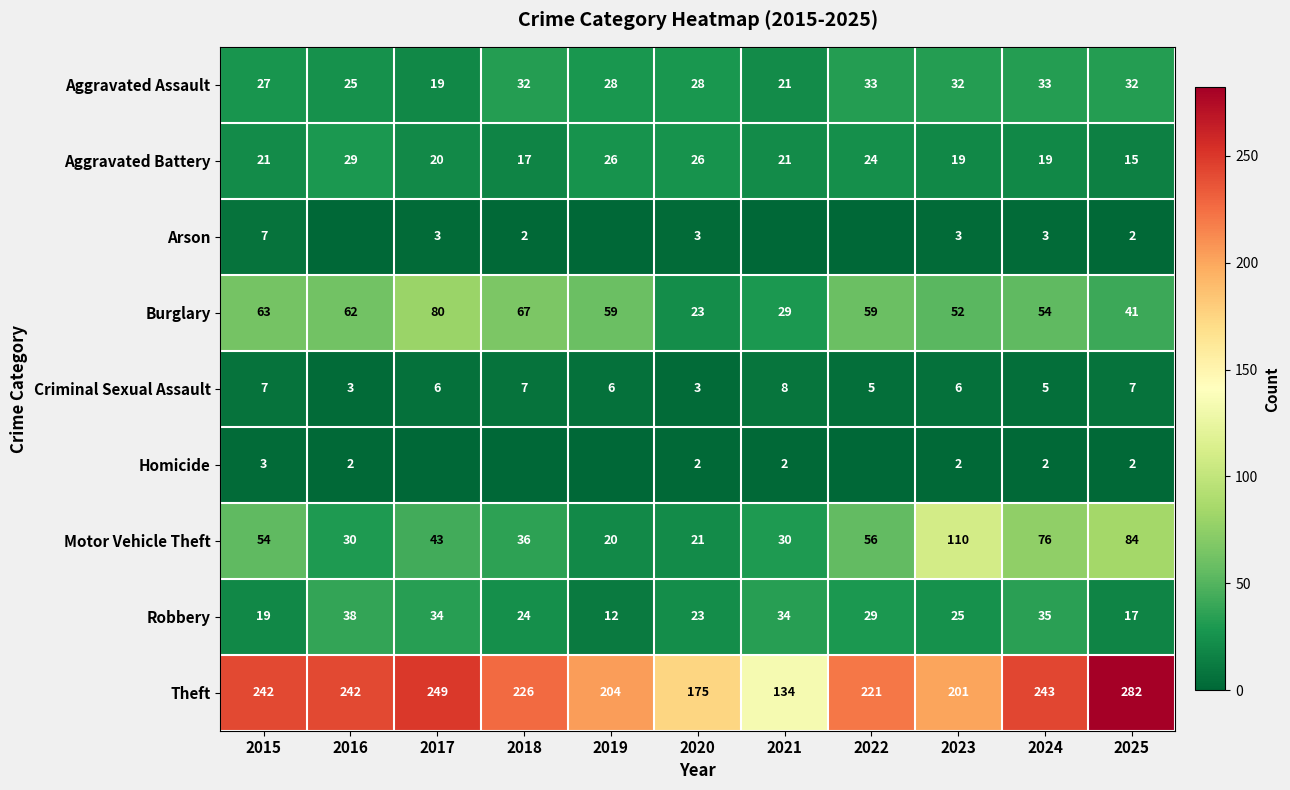

What is the lowest value of the Motor Vehicle Theft series?

20